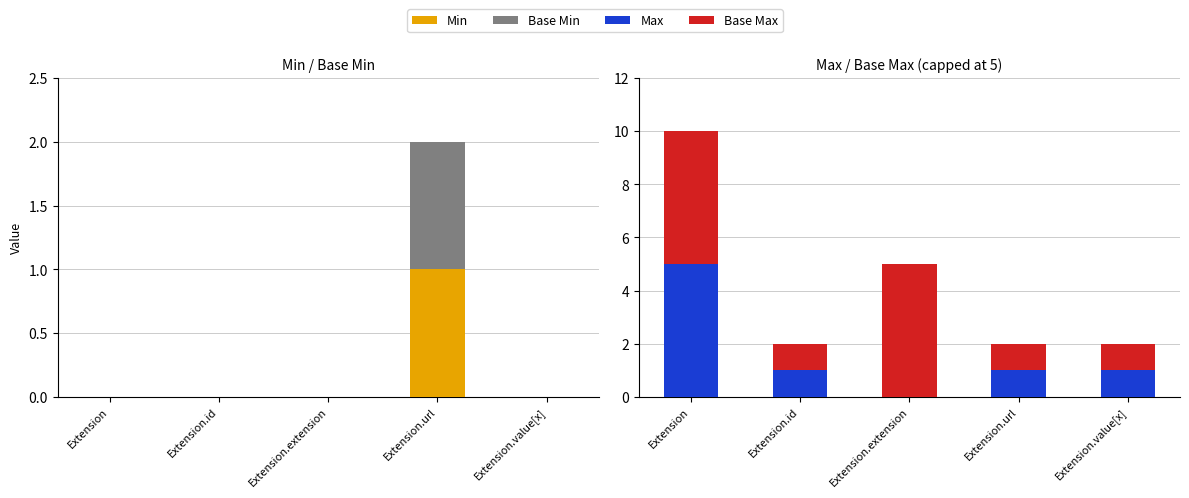

List the labels in order of Base Min value, smallest first.

Extension, Extension.id, Extension.extension, Extension.value[x], Extension.url